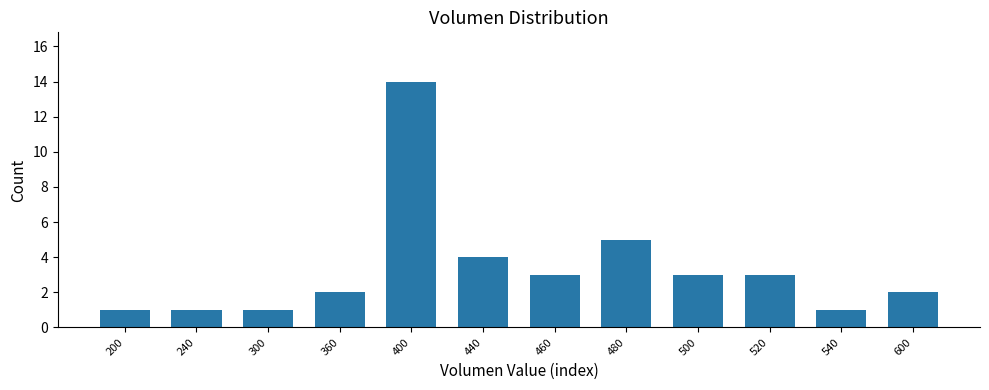

Reading left to right, extract all data points from this chart.

1	1	1	2	14	4	3	5	3	3	1	2